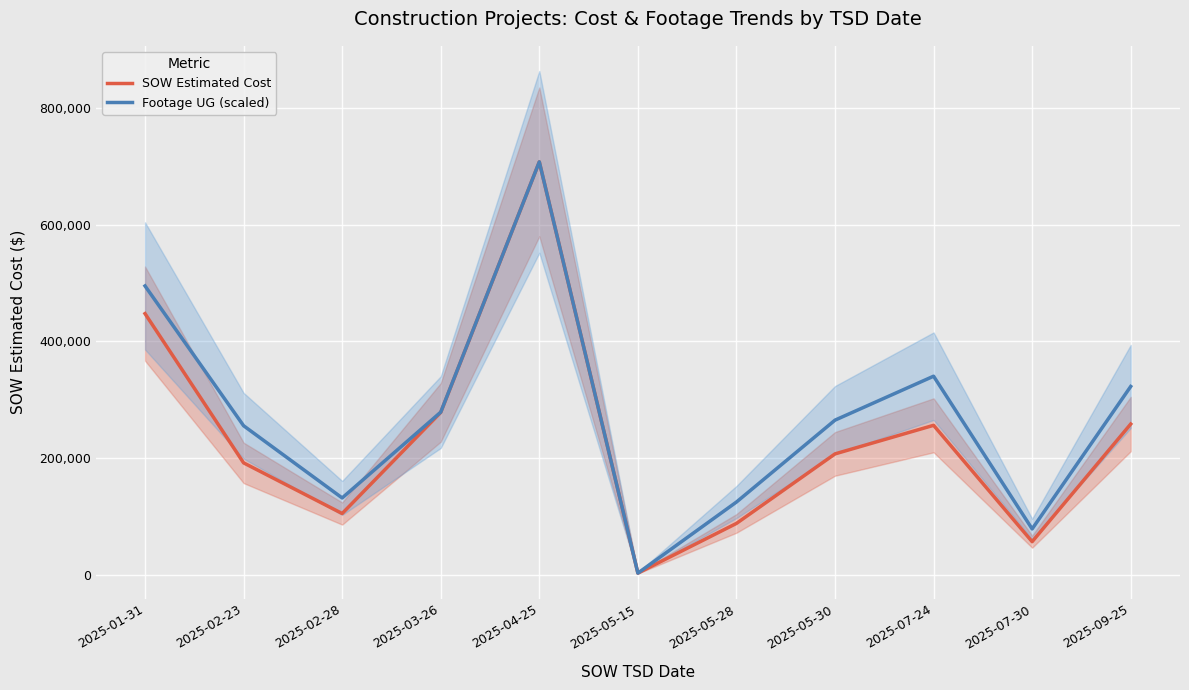

Reading left to right, what are all the values shown in this chart?

SOW Estimated Cost: 447664.2	192158.5	105440.0	278573.5	707476.1	3425.6	88491.8	207538.8	256449.5	57237.0	258630.5
Footage UG (scaled): 495084.1	255727.4	132109.2	279008.1	707476.1	3425.6	125099.4	265312.6	340544.3	79066.6	322977.2